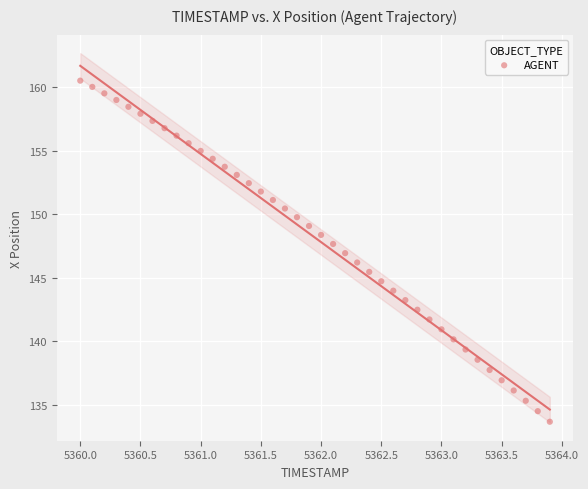

What is the range of Y values (max minus min)?

26.9